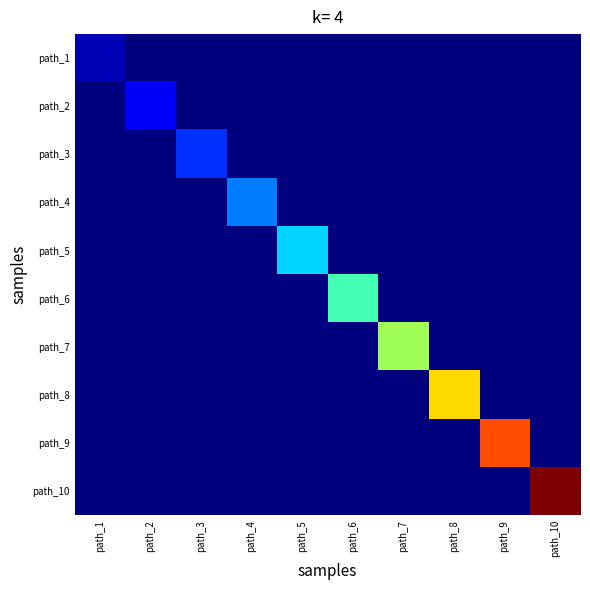

How many data points does each series have?

10